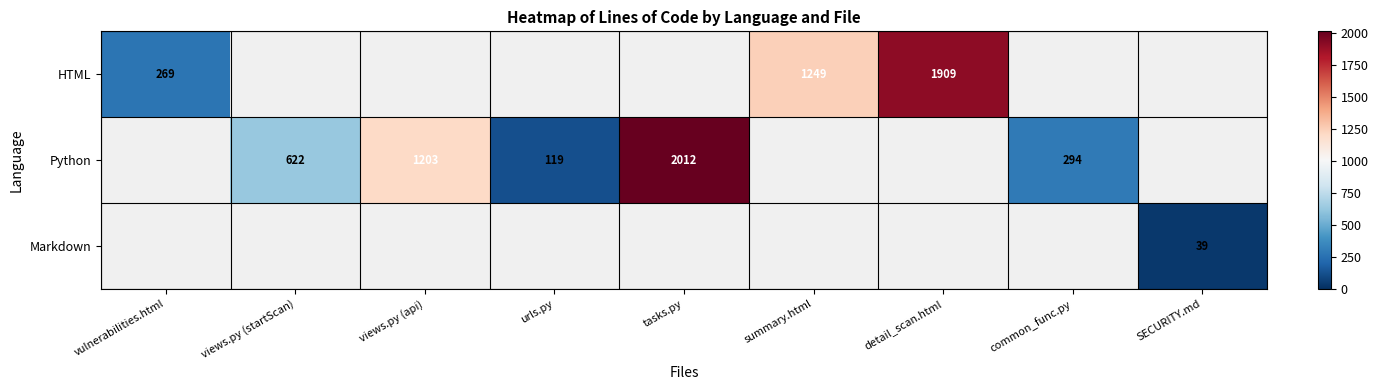

What is the difference between the HTML values at detail_scan.html and summary.html?

660